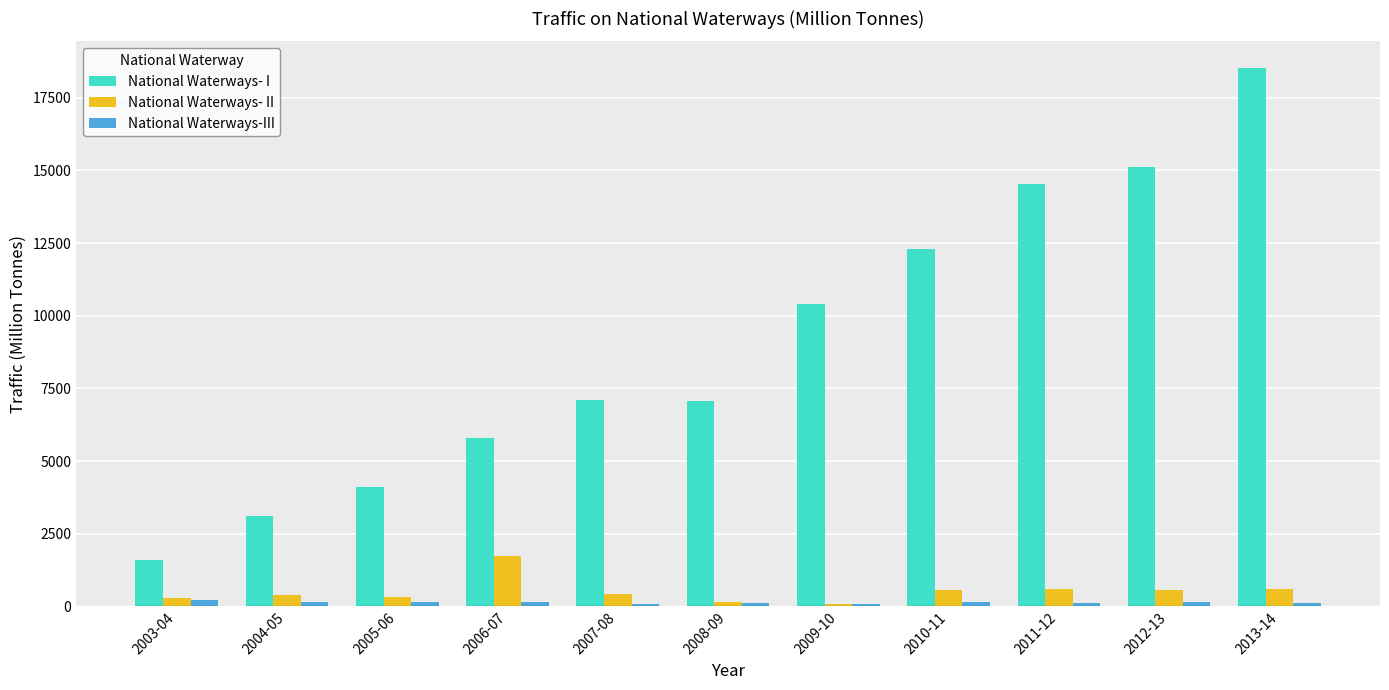

Where is National Waterways- I nearest to the value 10054?

2009-10